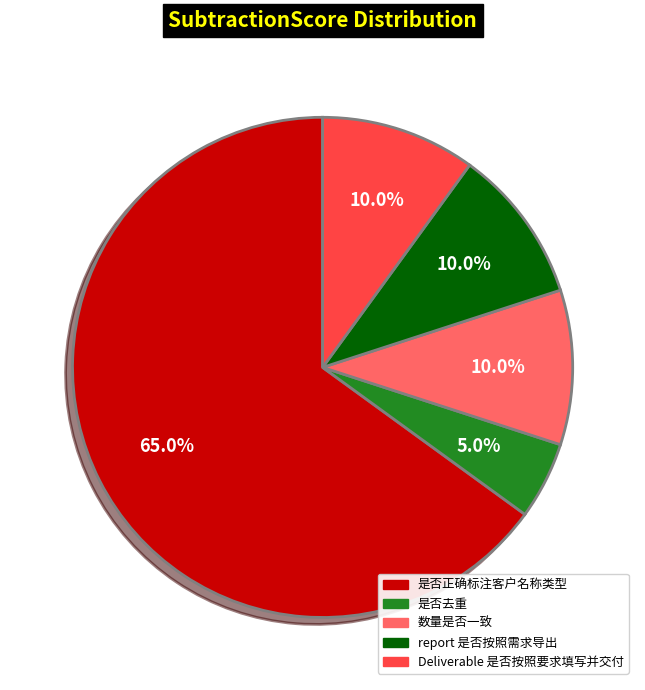

To the nearest percent, what percentage of the pie is 是否去重?

5%